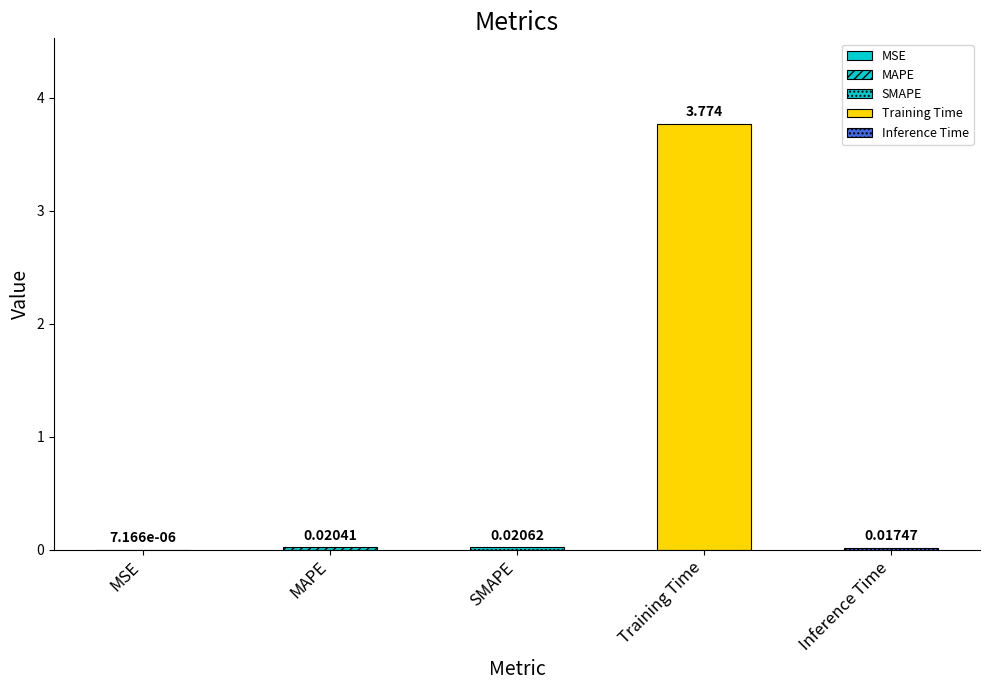

The value at Inference Time is 0.0. True or false?

False